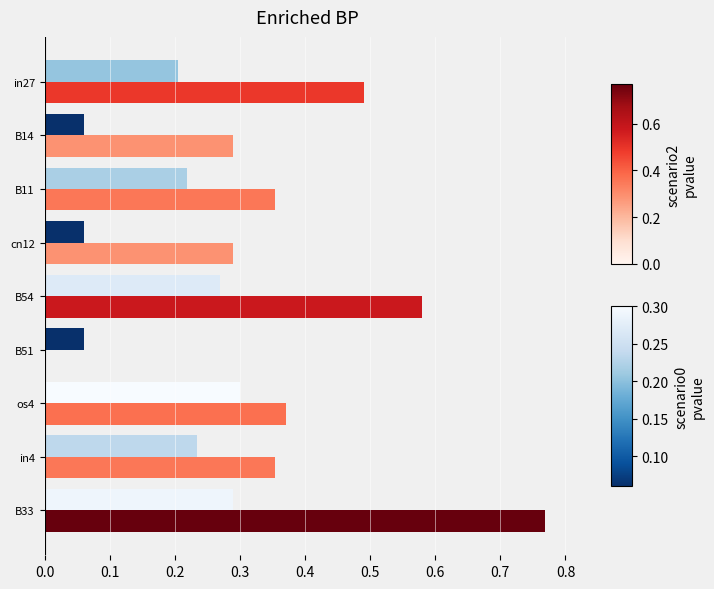

At which category does the chart reach its peak across all series?

B33